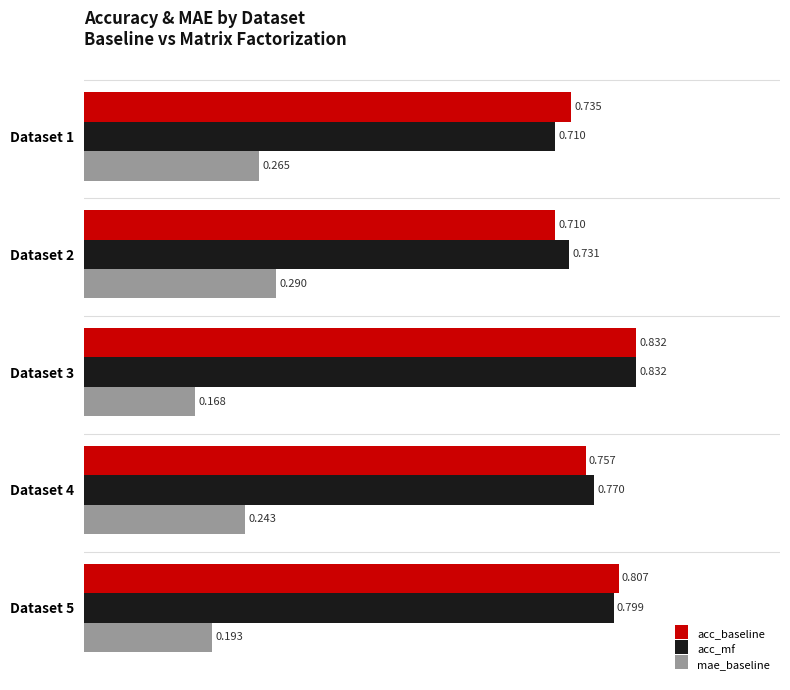

What is the sum of all acc_mf values?

3.8